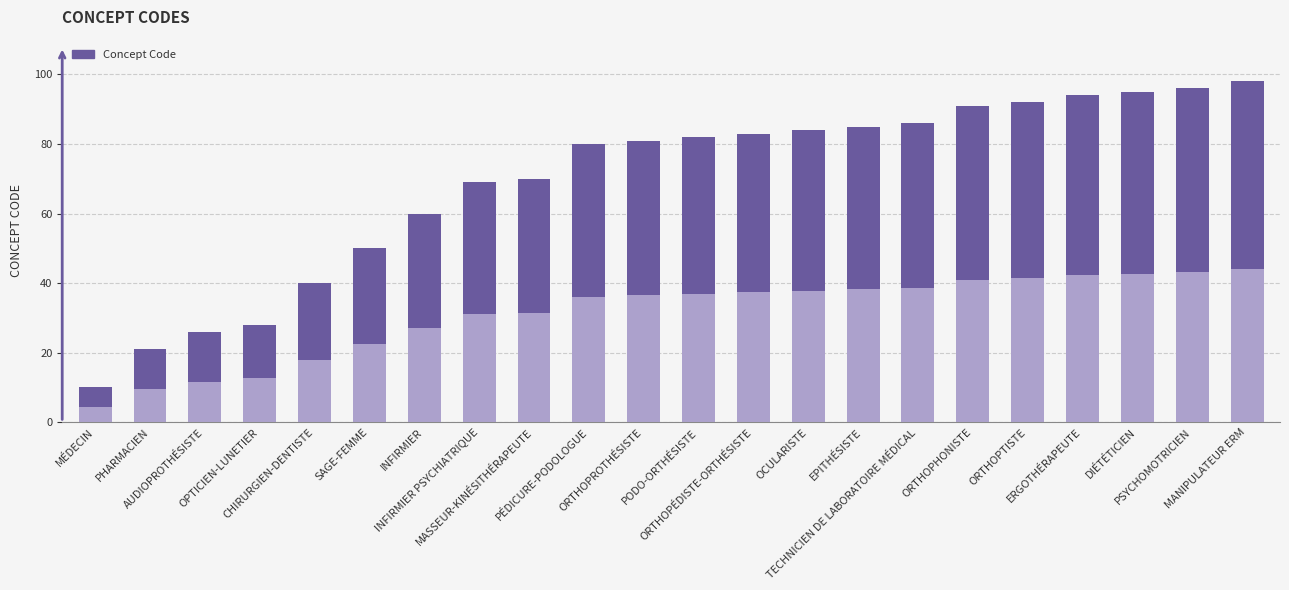

Which has a higher value, Chirurgien-Dentiste or Psychomotricien?

Psychomotricien